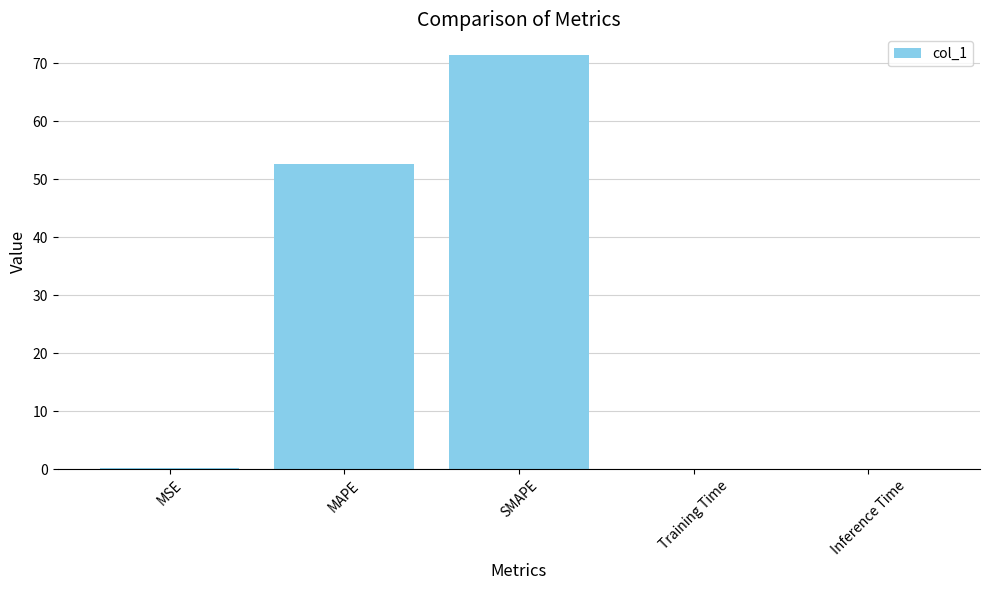

Are the bars horizontal?

No